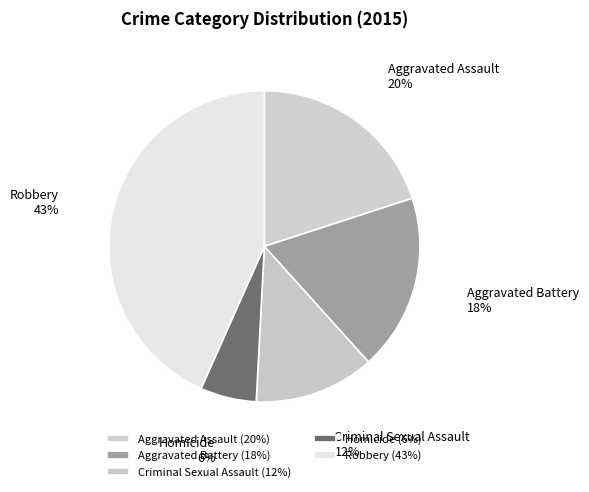

How many slices are in this pie chart?

5